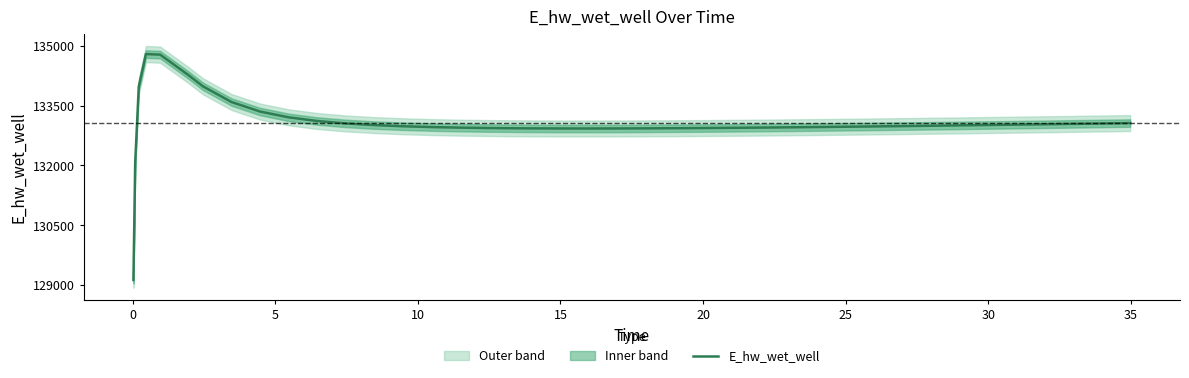

What is the minimum value for E_hw_wet_well?

129130.6